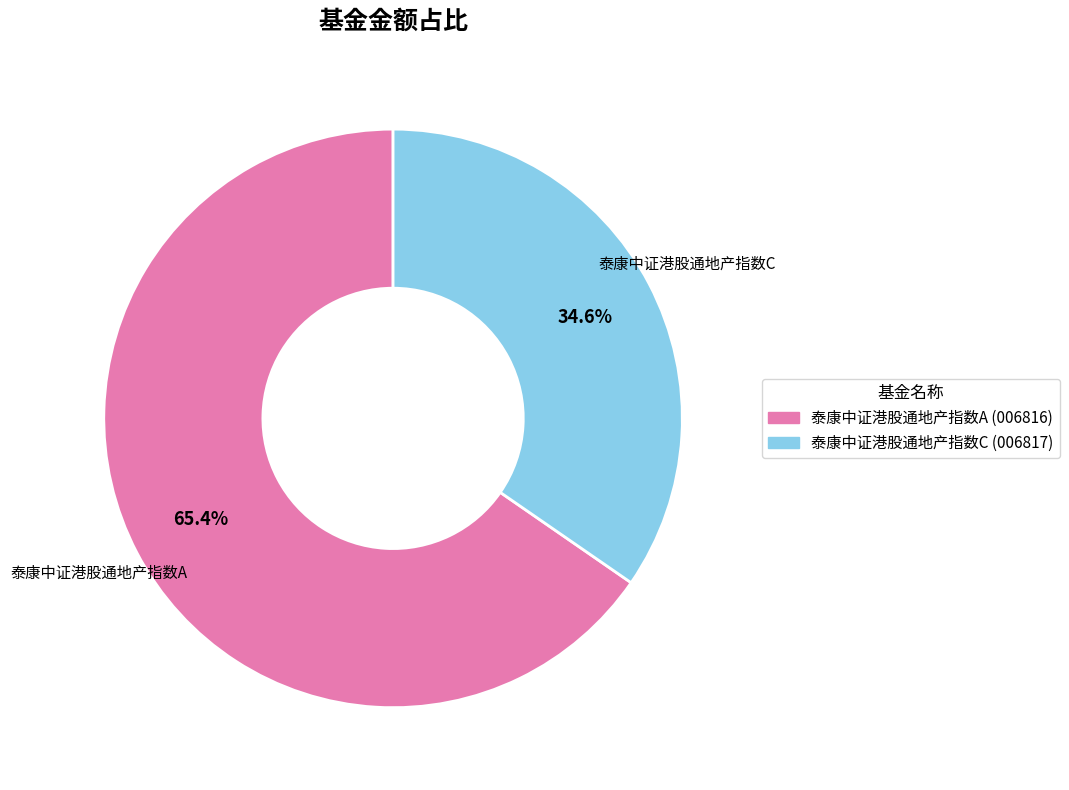

Which slice is the smallest?

泰康中证港股通地产指数C